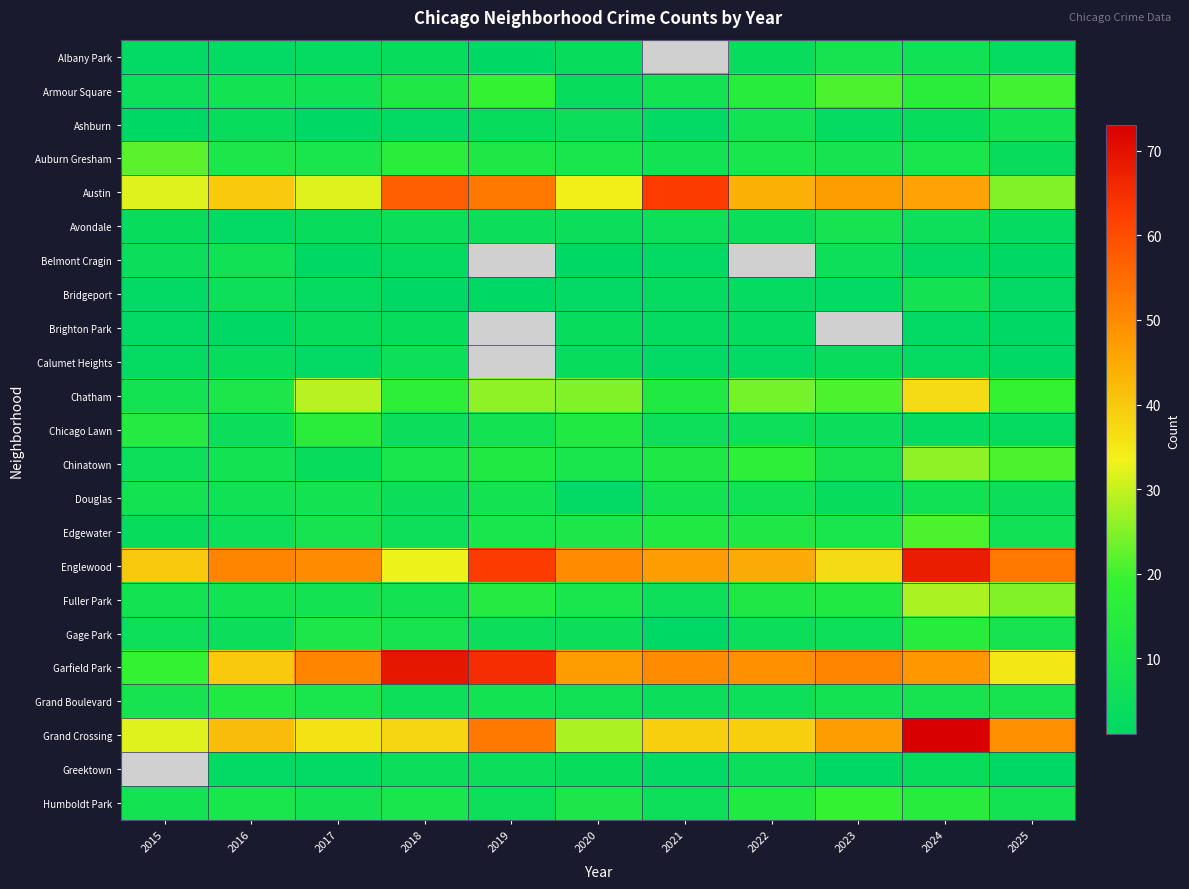

At how many categories does at least one series exceed 47?

10